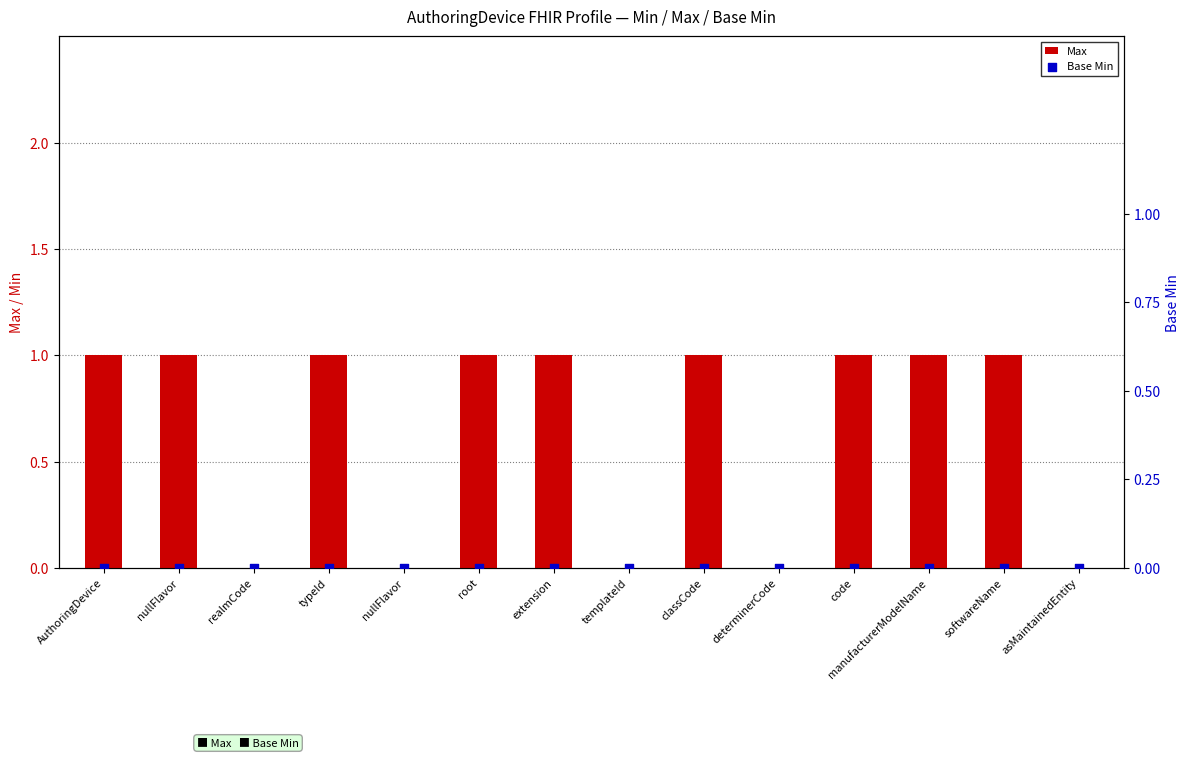

What are all the series names shown in the legend?

Max, Base Min